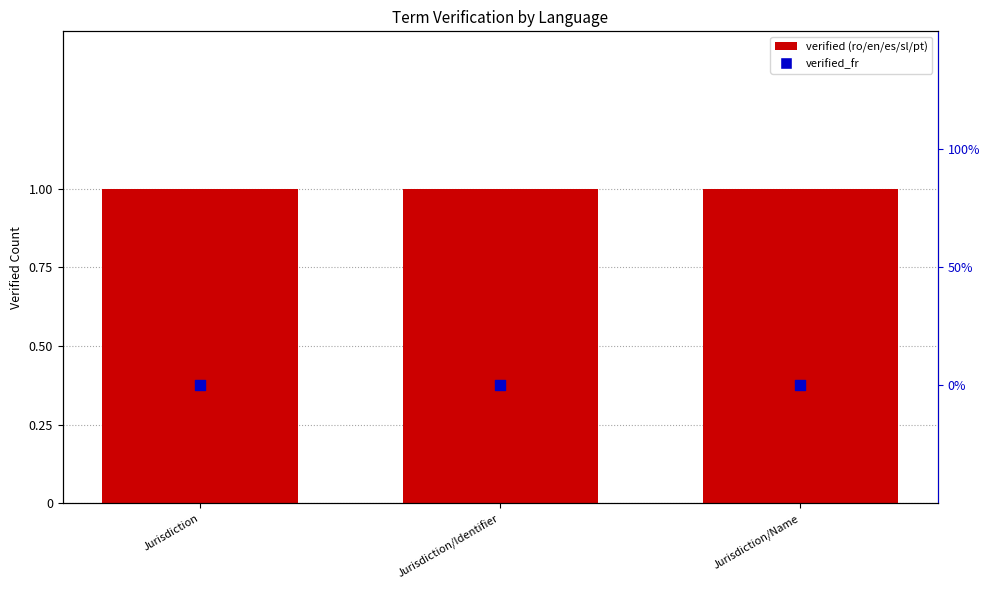

Is the value of Verified_fr at Jurisdiction greater than the value of Verified_ro at Jurisdiction/Identifier?

No